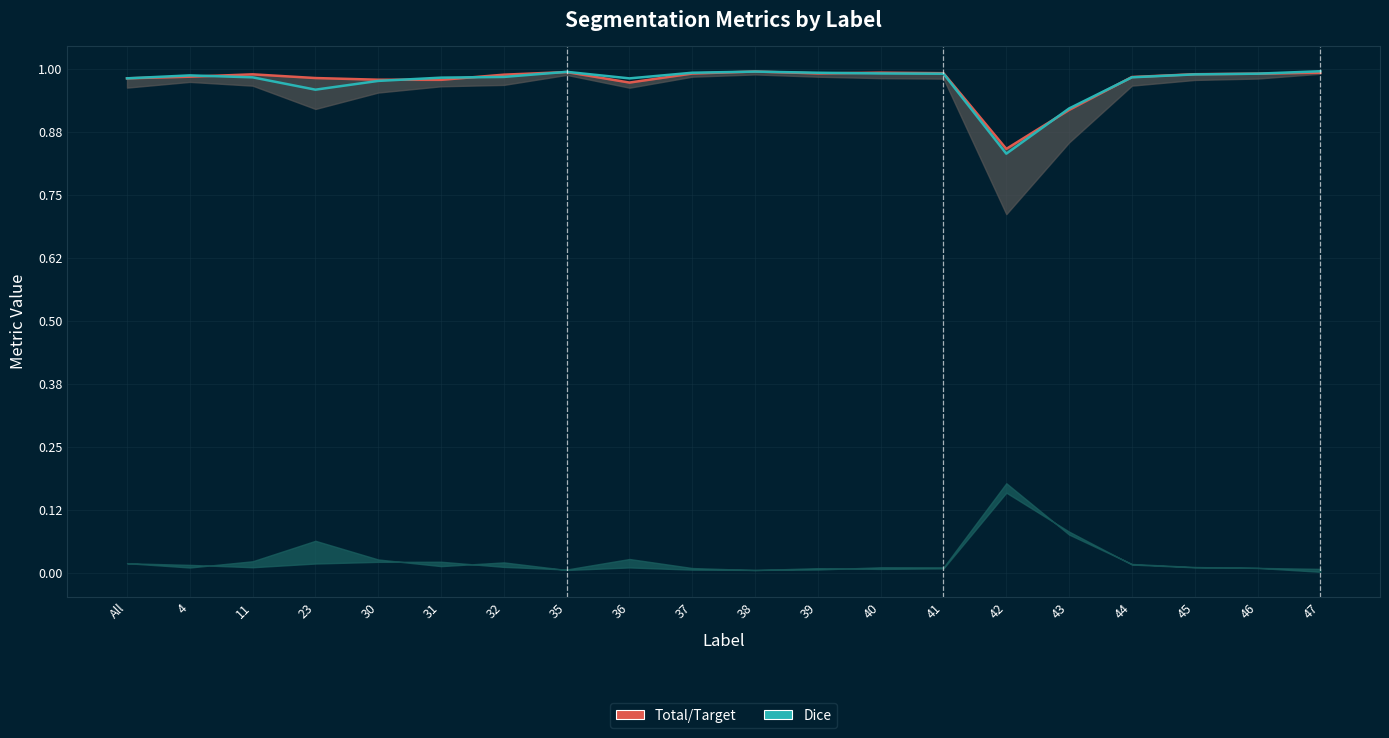

How many interior local peaks does the Total/Target series have?

4